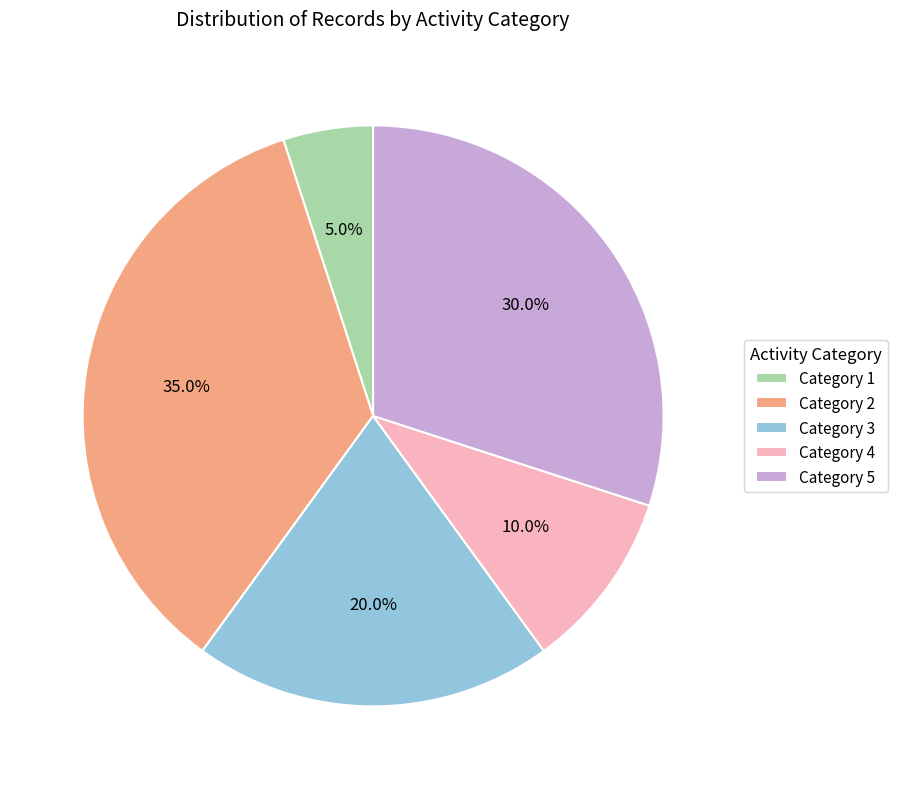

Approximately how many times larger is the value at Category 3 compared to Category 2?

0.6